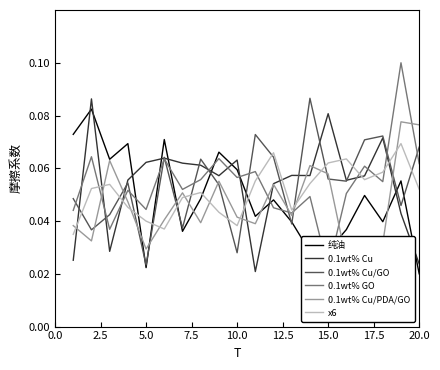

At which label does 0.1wt% Cu/GO reach its minimum?

5.0